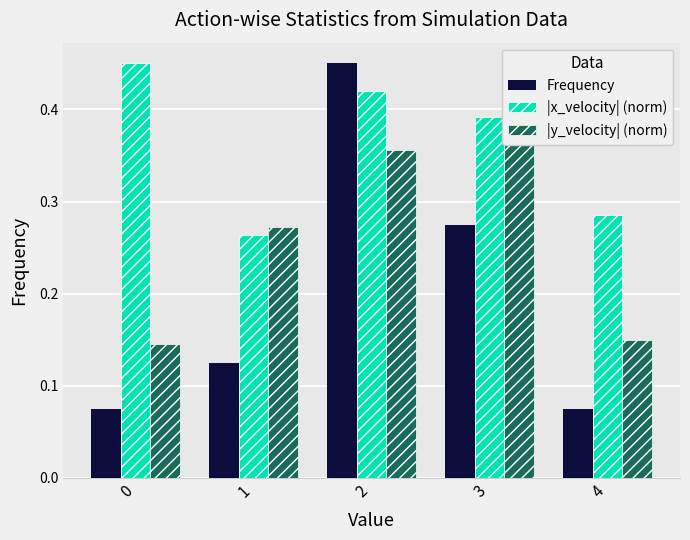

Rank the series at 2 from highest to lowest value.

Frequency, |x_velocity| (norm), |y_velocity| (norm)